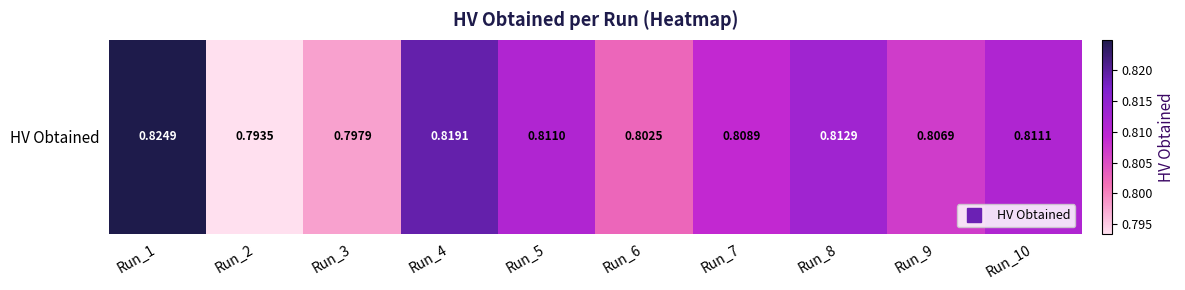

What is the approximate value at Run_3?

0.8